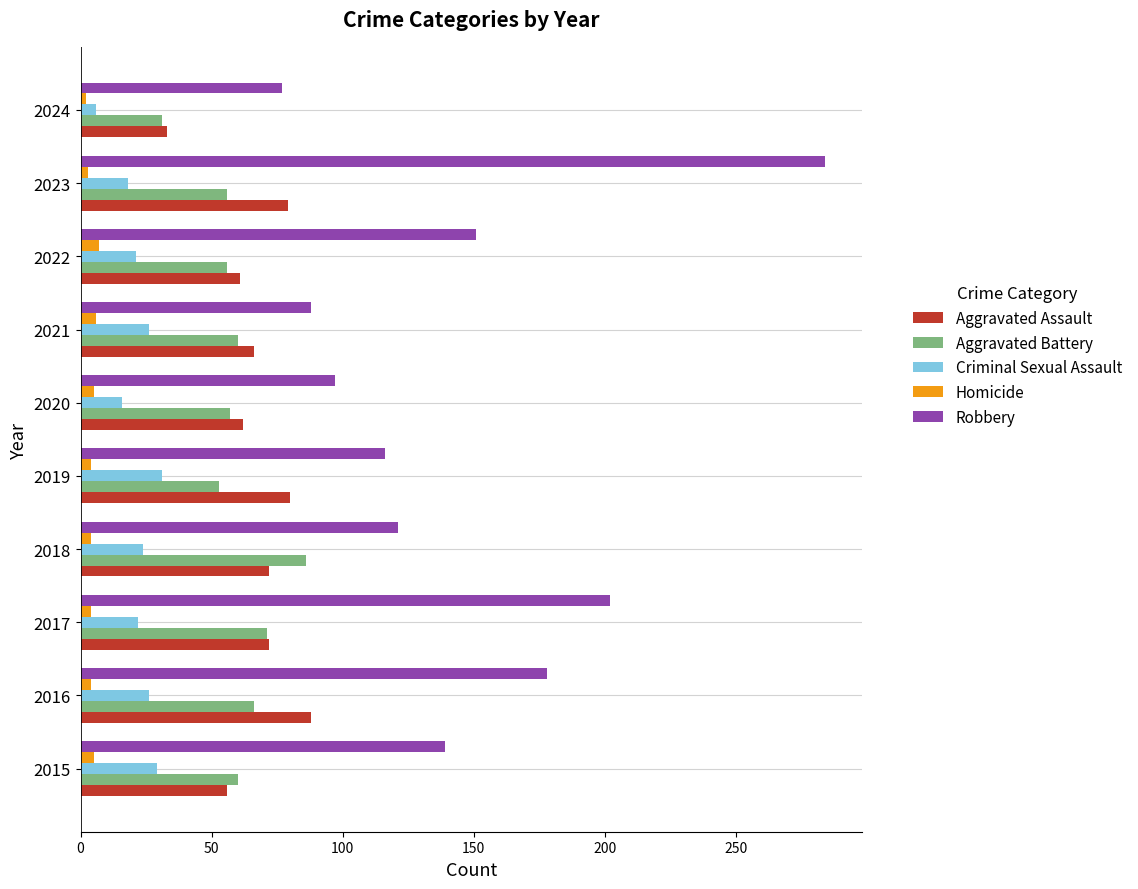

At 2016, list the series in order from smallest to largest.

Homicide, Criminal Sexual Assault, Aggravated Battery, Aggravated Assault, Robbery